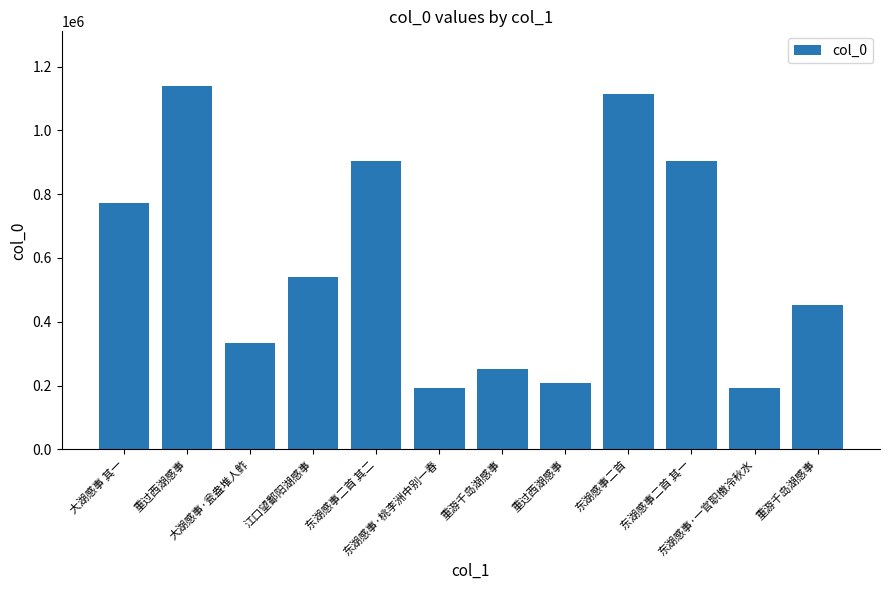

The chart shows a value of 255068 at 东湖感事二首 其二. True or false?

False